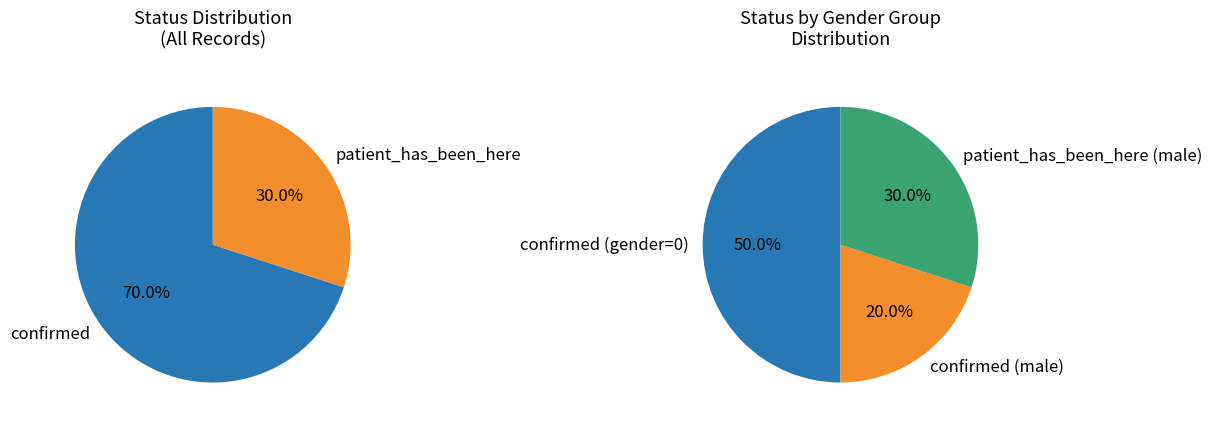

Is there any slice that represents more than half of the pie?

Yes